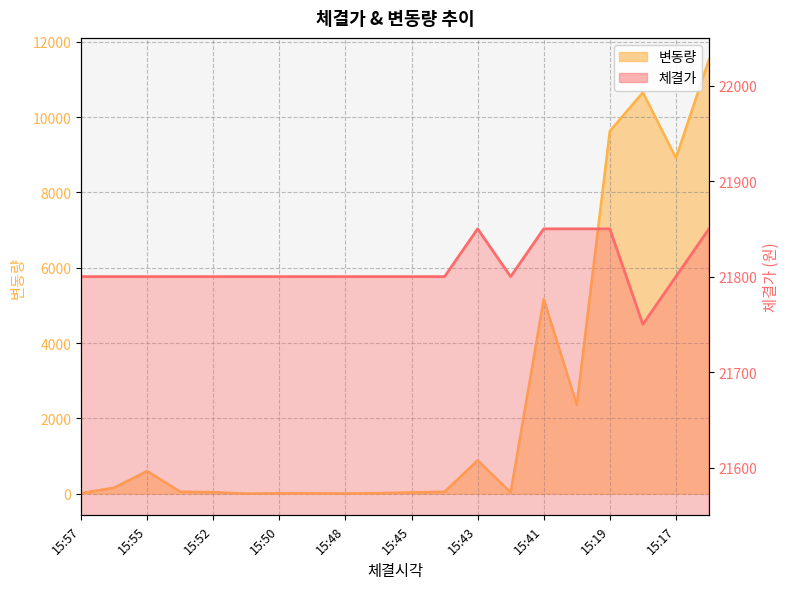

What is the approximate value of 체결가 at 15:52?

21800